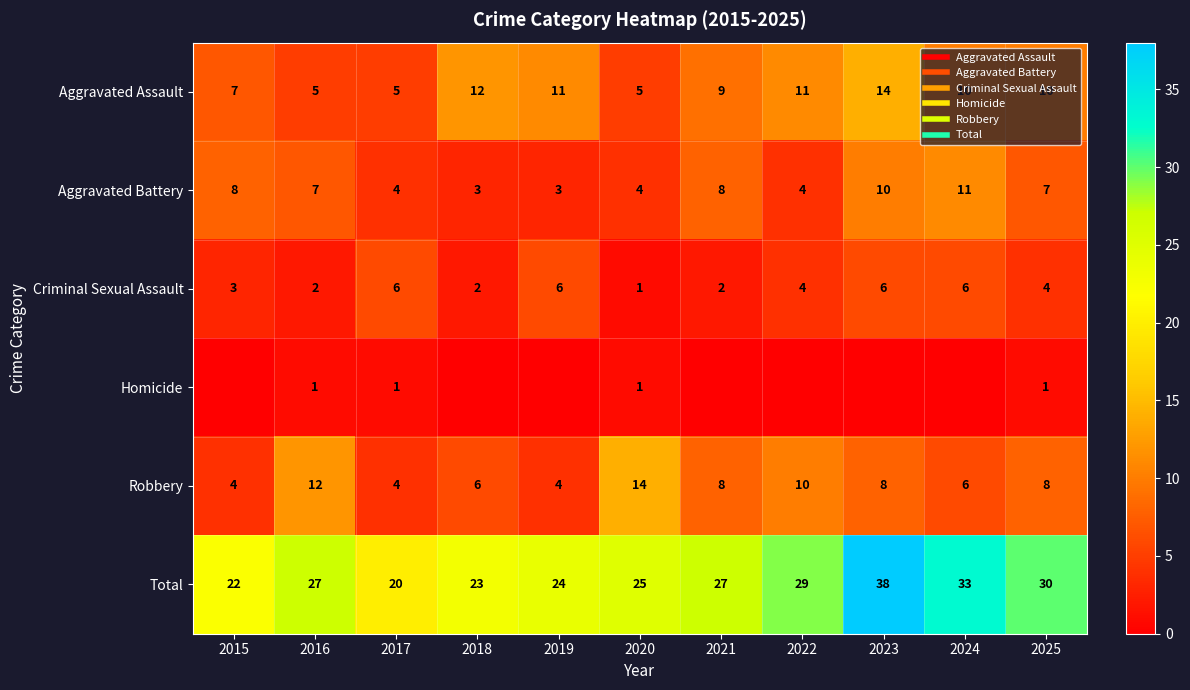

Which category has the highest value in the Total series?

2023